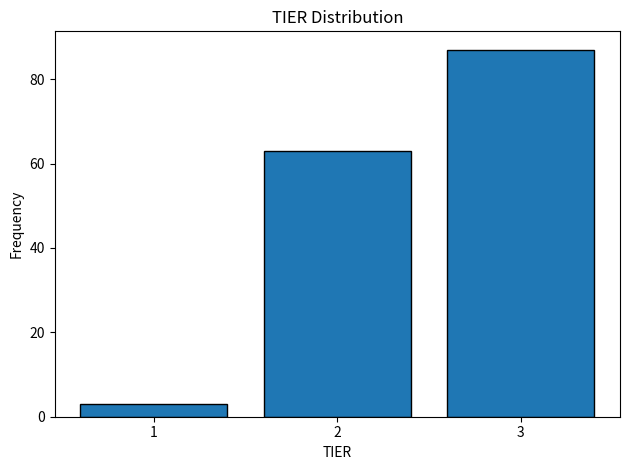

Reading left to right, list every bar in this chart as the range it spans on the x-axis followed by its height. The values are not printed on the chart, so give them approximately, as read against the axis.

0.5 to 1.5: 4
1.5 to 2.5: 64
2.5 to 3.5: 88